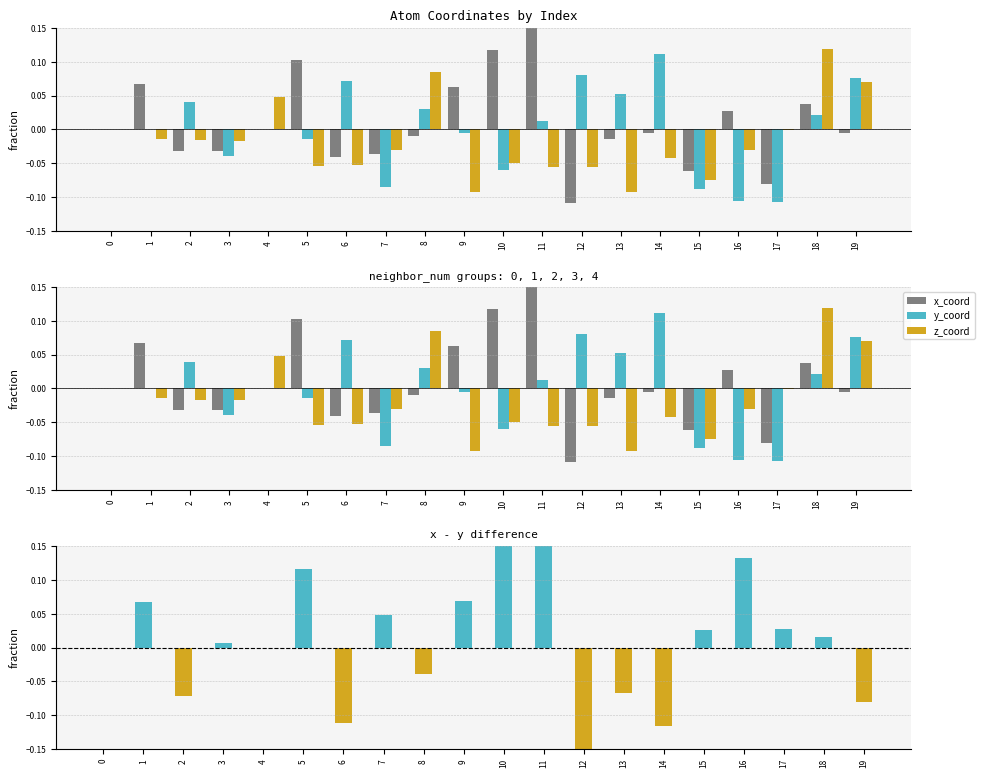

Reading right to left, what are all the values shown in this chart?

x_coord: -0.0	0.0	-0.1	0.0	-0.1	-0.0	-0.0	-0.1	0.2	0.1	0.1	-0.0	-0.0	-0.0	0.1	-0.0	-0.0	-0.0	0.1	0.0
y_coord: 0.1	0.0	-0.1	-0.1	-0.1	0.1	0.1	0.1	0.0	-0.1	-0.0	0.0	-0.1	0.1	-0.0	0.0	-0.0	0.0	-0.0	0.0
z_coord: 0.1	0.1	-0.0	-0.0	-0.1	-0.0	-0.1	-0.1	-0.1	-0.0	-0.1	0.1	-0.0	-0.1	-0.1	0.0	-0.0	-0.0	-0.0	0.0
x - y diff: -0.1	0.0	0.0	0.1	0.0	-0.1	-0.1	-0.2	0.1	0.2	0.1	-0.0	0.0	-0.1	0.1	-0.0	0.0	-0.1	0.1	0.0